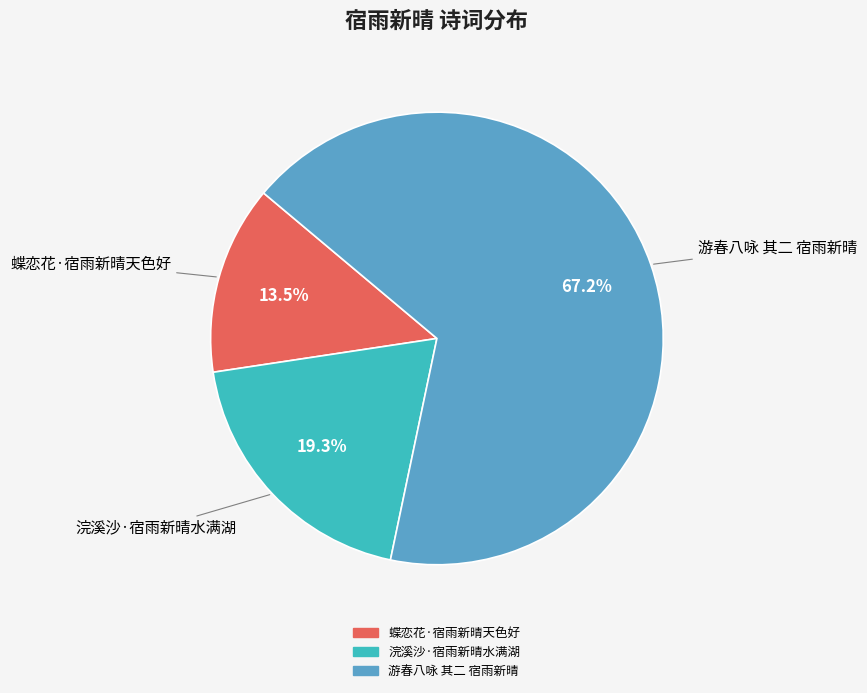

To the nearest percent, what is the combined percentage of 蝶恋花·宿雨新晴天色好 and 浣溪沙·宿雨新晴水满湖?

33%